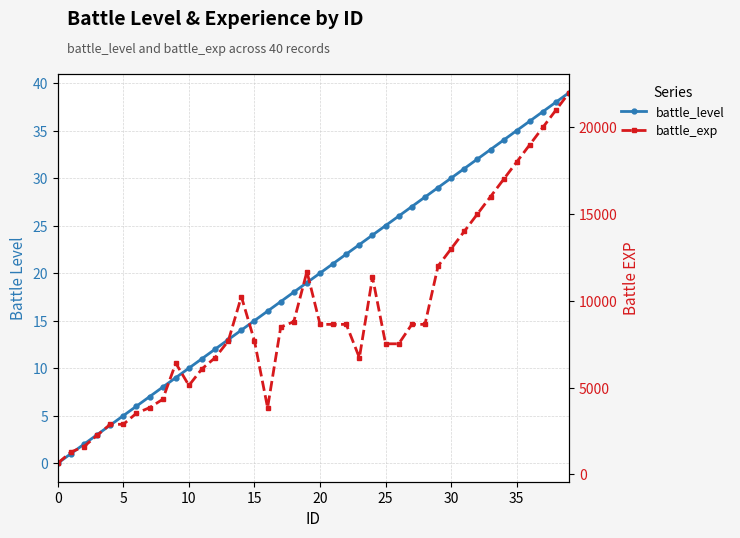

At which label does battle_level reach its peak?

39